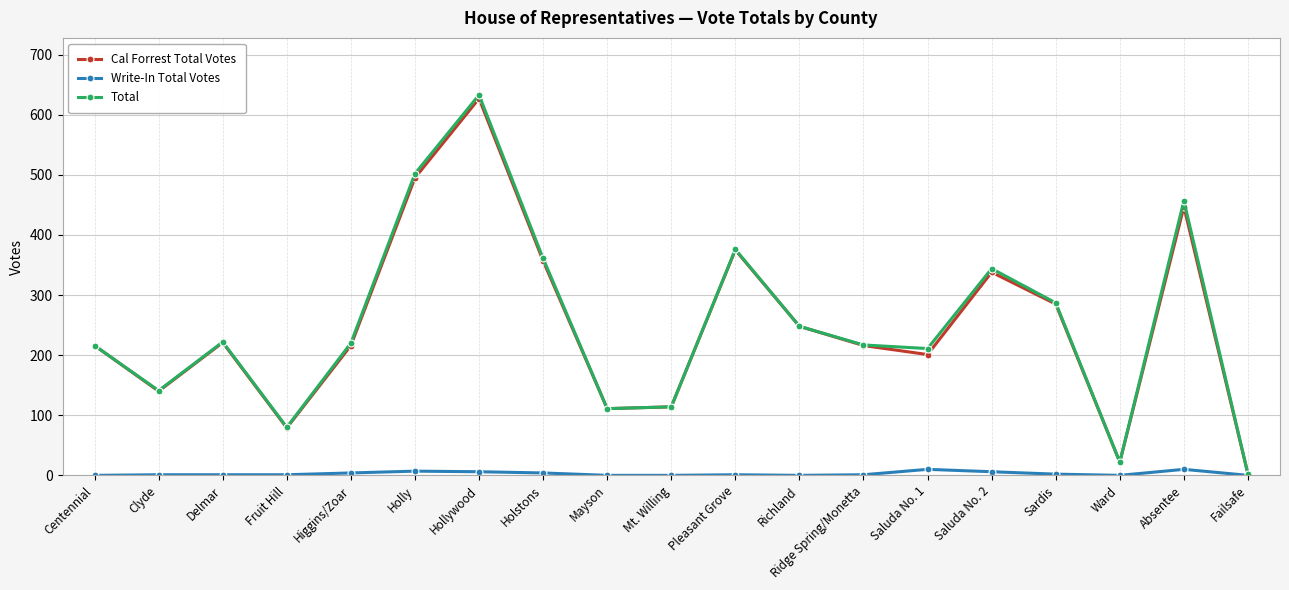

What is the label of the 18th point from the right?

Clyde